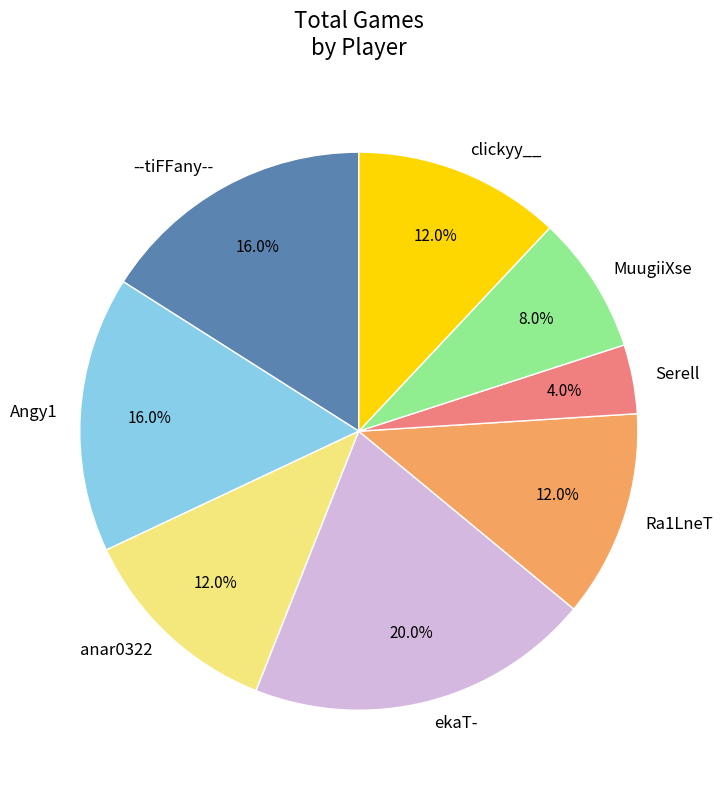

Approximately how many times larger is the value at --tiFFany-- compared to Ra1LneT?

1.3